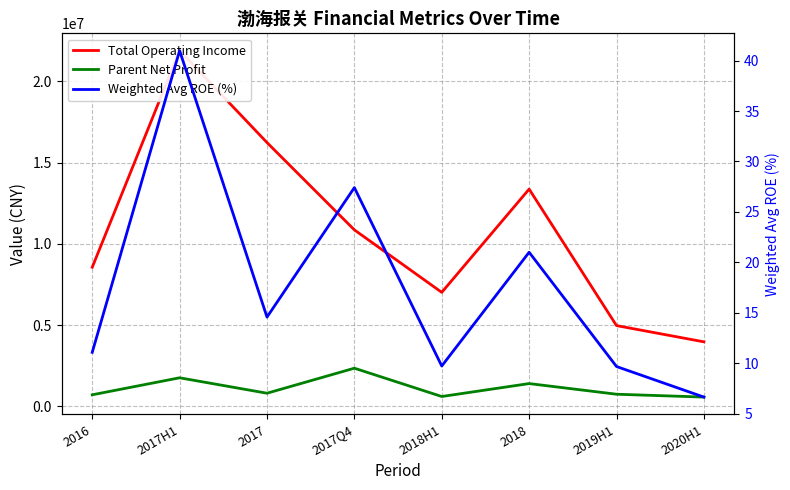

Where is Parent Net Profit nearest to the value 1465926?

2018